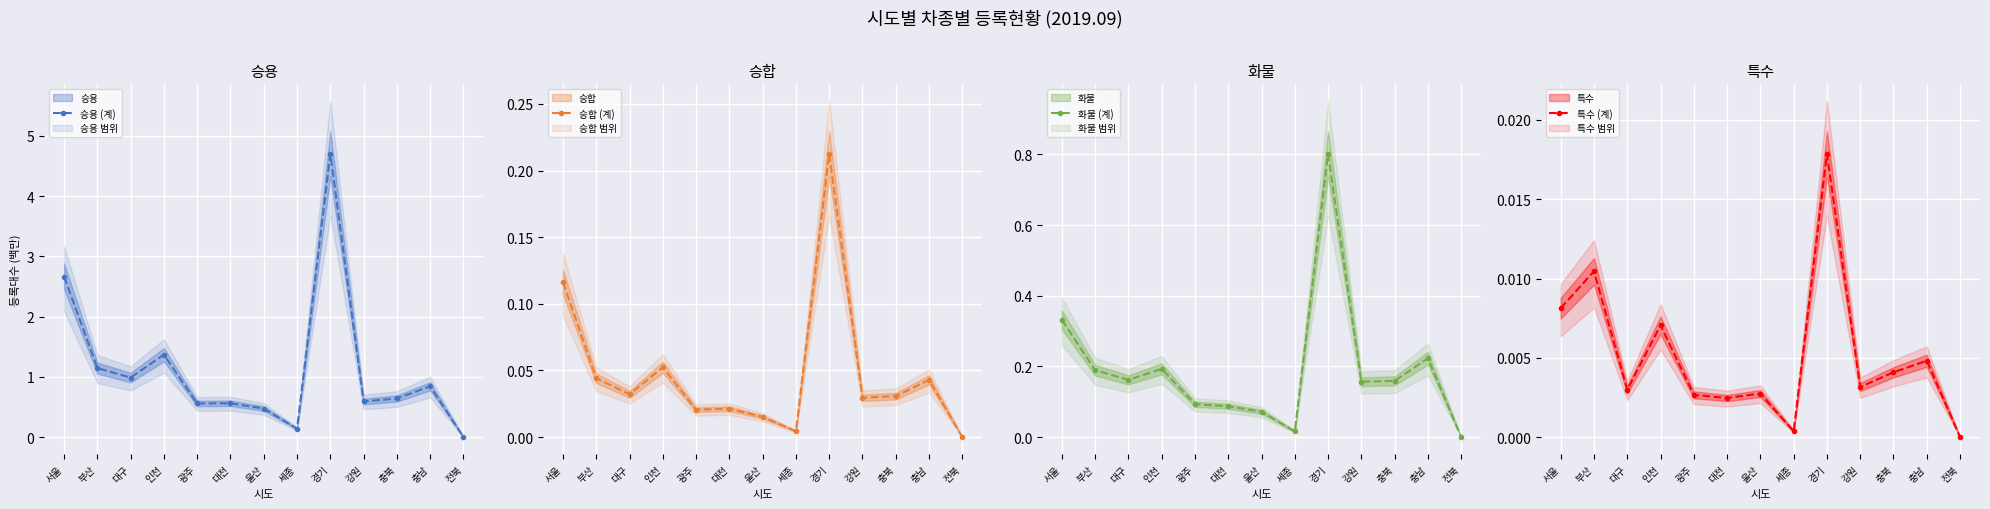

What is the label of the 3rd point from the left?

대구